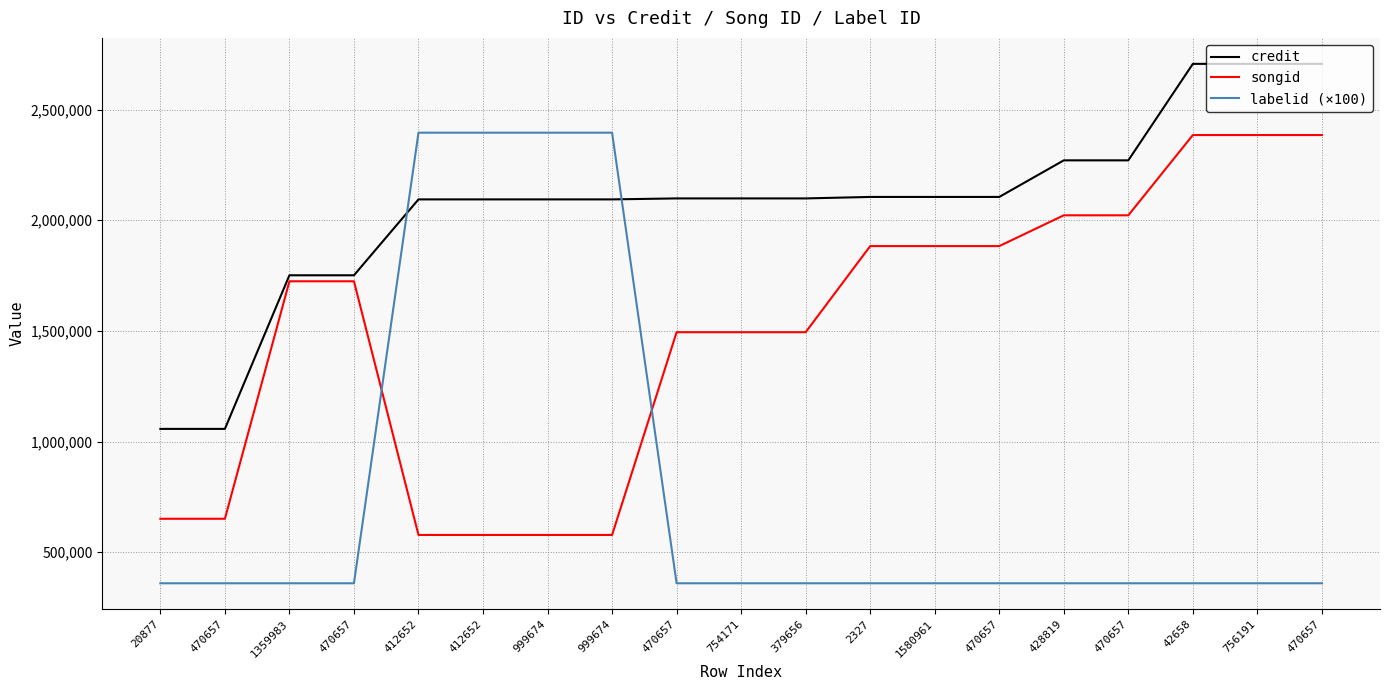

Which category has the highest value in the credit series?

42658